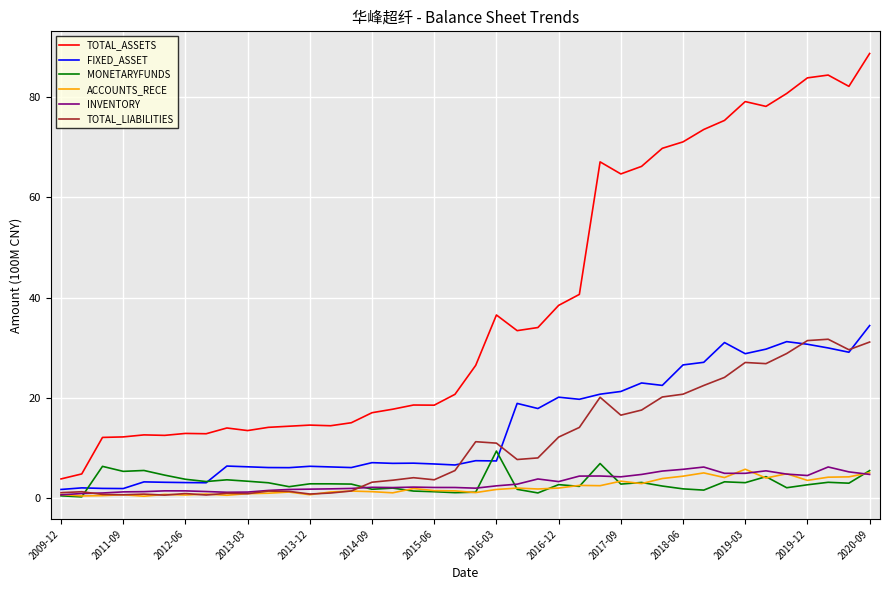

In FIXED_ASSET, how many points are higher than both neighbors (excluding endpoints)?

12